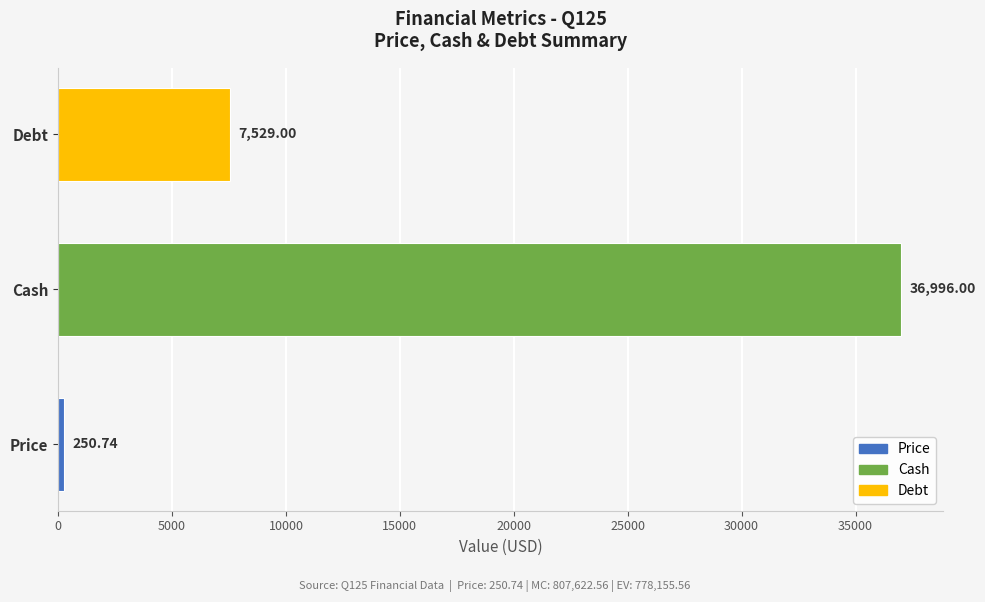

What is the sum of all values?

44775.7